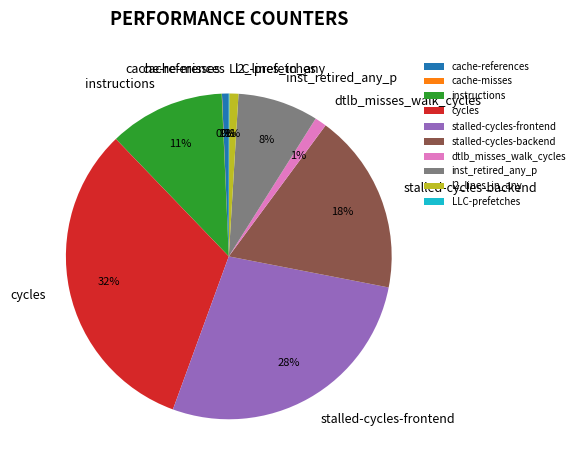

To the nearest percent, what portion does cache-references represent?

1%